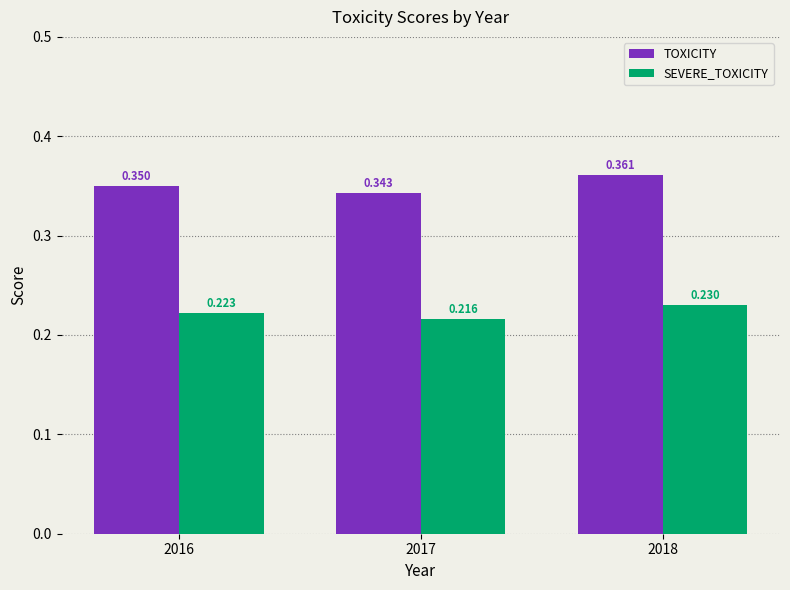

Is the value of TOXICITY at 2016 greater than the value of SEVERE_TOXICITY at 2018?

Yes